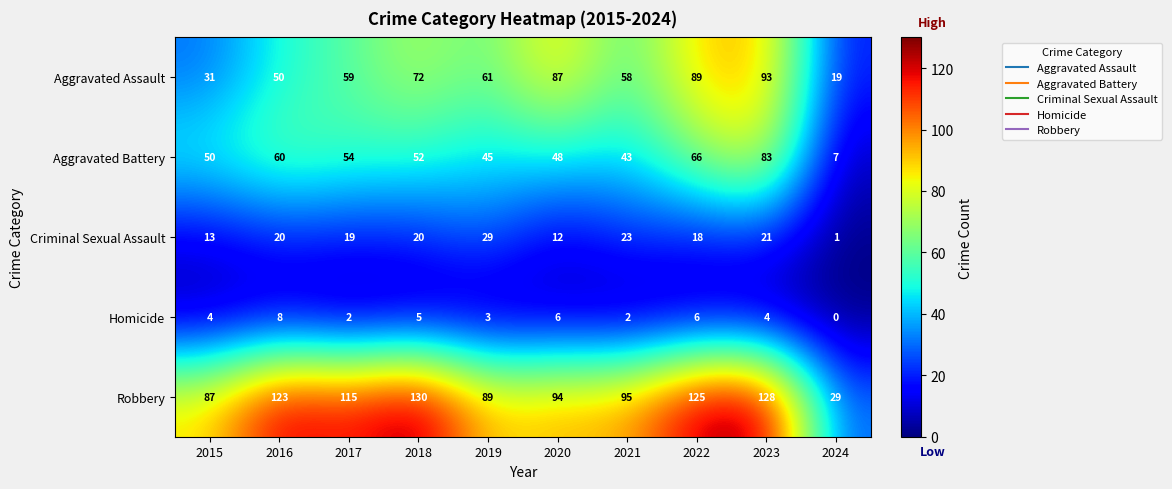

Which series has the largest total across all categories?

Robbery